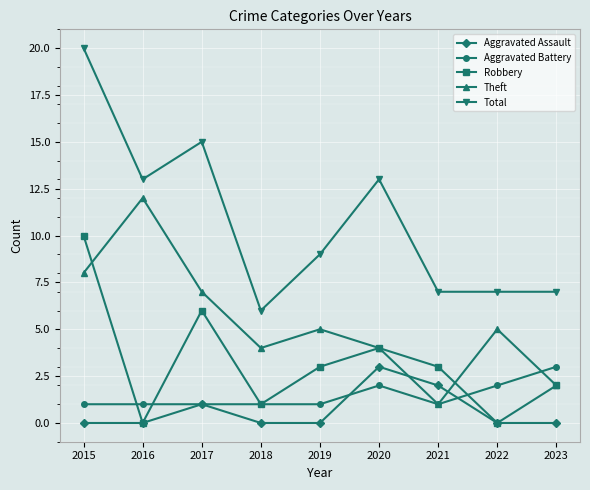

Does the chart have visible grid lines?

Yes